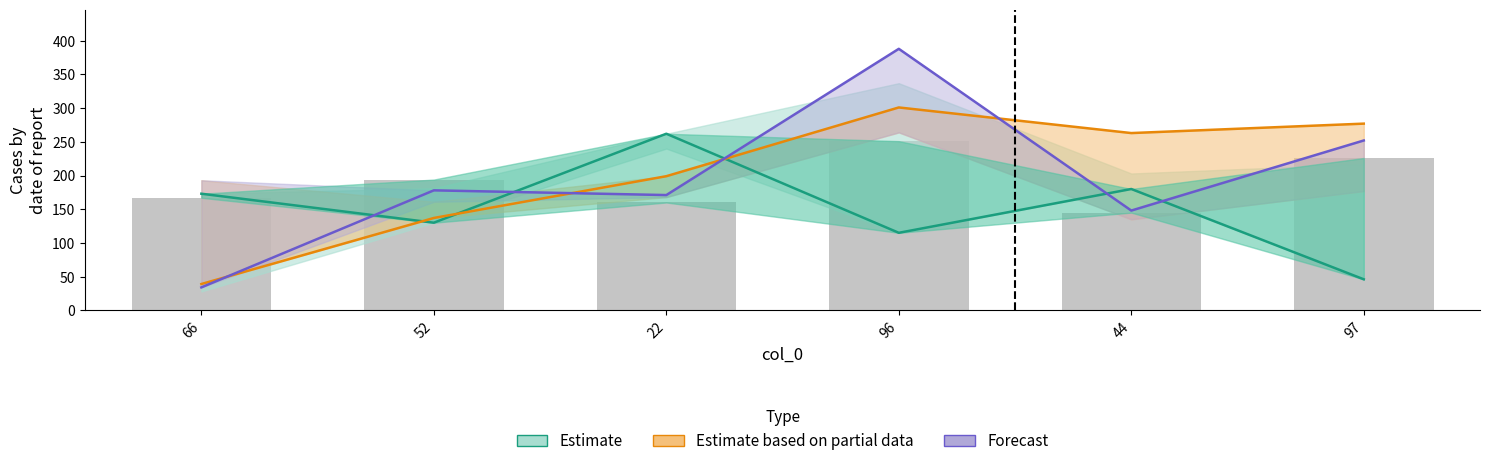

The Forecast series shows 304 at 22. True or false?

False